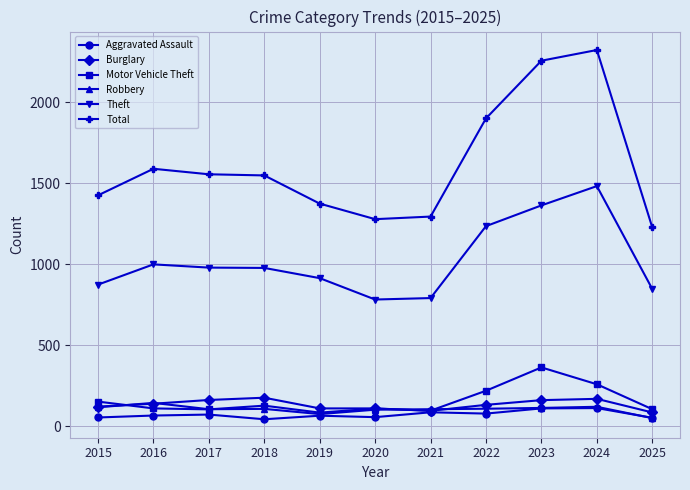

What is the value of the Robbery point at the 10th from the left?

120